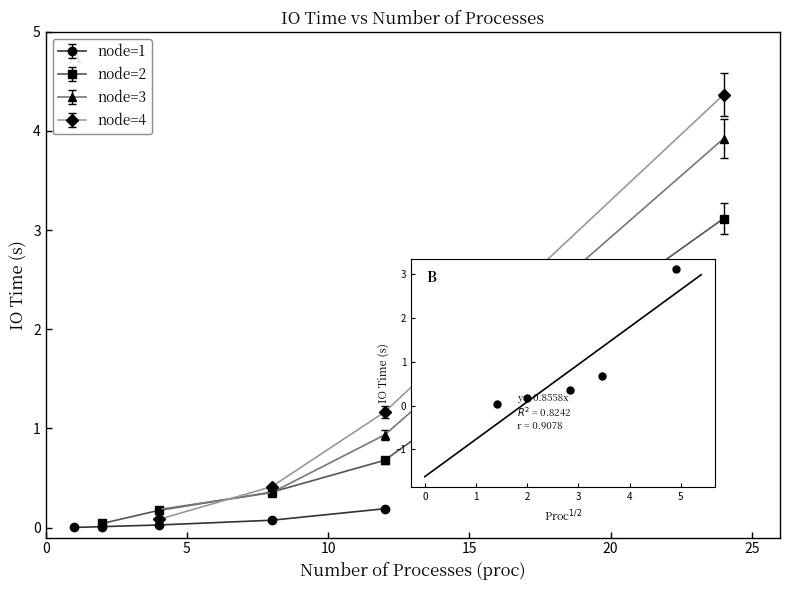

What is the change in value from 5 to 10?

+0.2